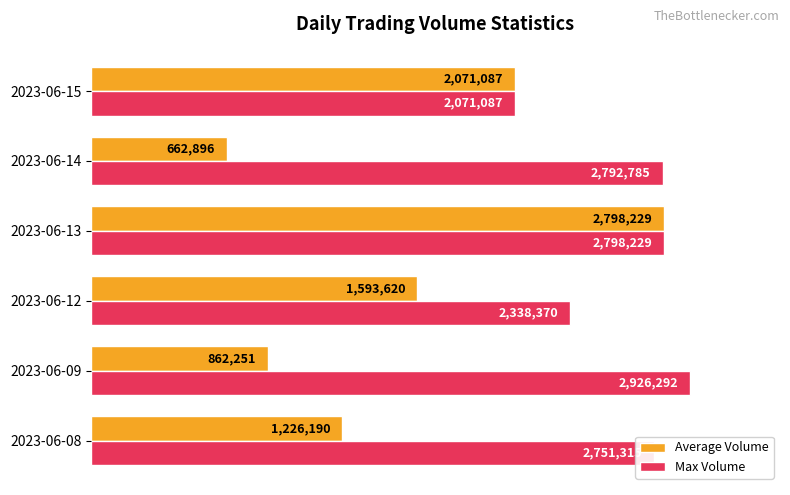

What are all the series names shown in the legend?

Average Volume, Max Volume